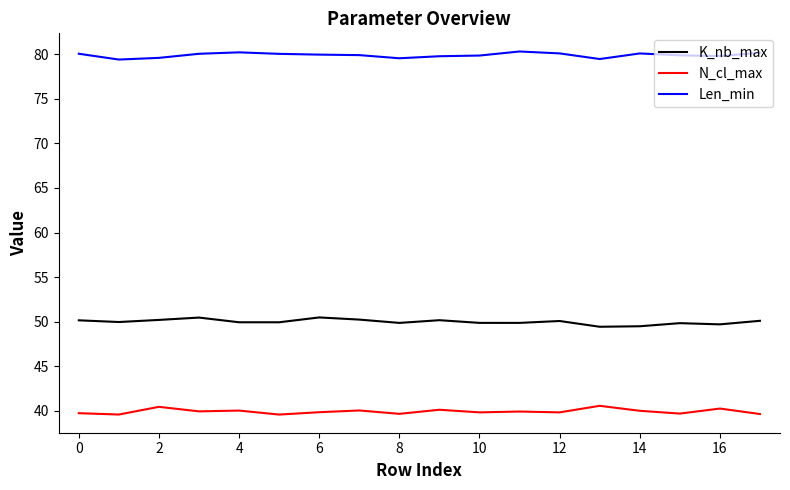

What are all the series names shown in the legend?

K_nb_max, N_cl_max, Len_min